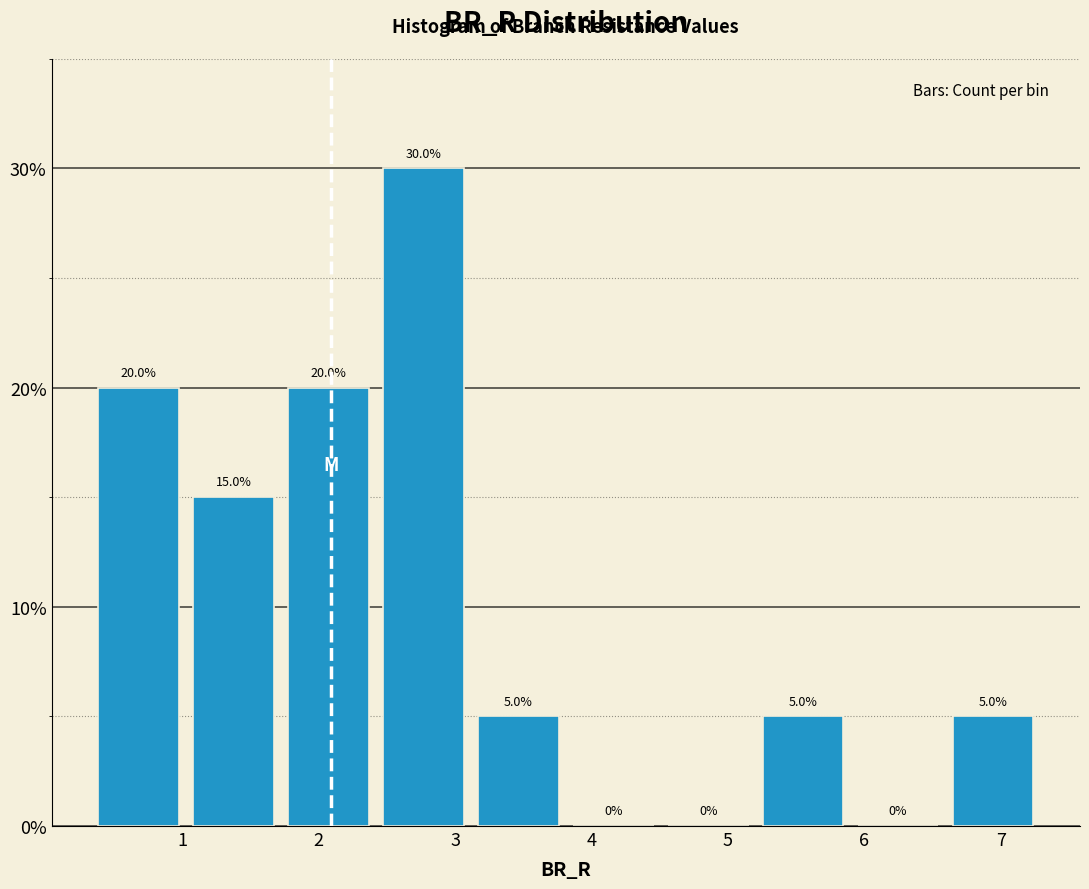

How tall is the bar that spans 5.2 to 5.9 on the x-axis? The bar edges are not printed on the chart, so give them approximately, as read against the axis.

5.0